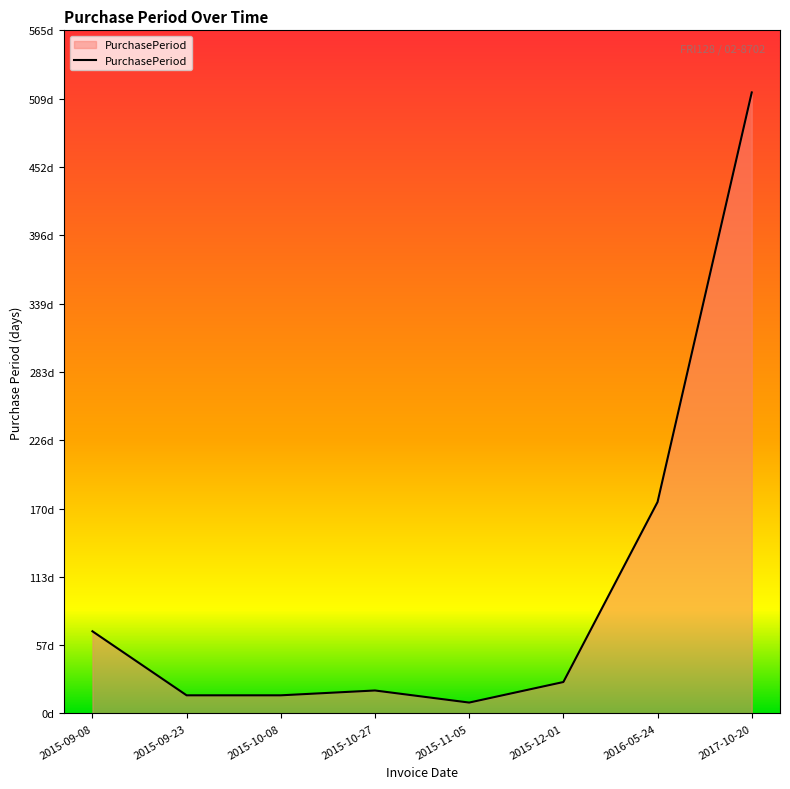

Rank the categories by value from lowest to highest.

2015-11-05, 2015-09-23, 2015-10-08, 2015-10-27, 2015-12-01, 2015-09-08, 2016-05-24, 2017-10-20